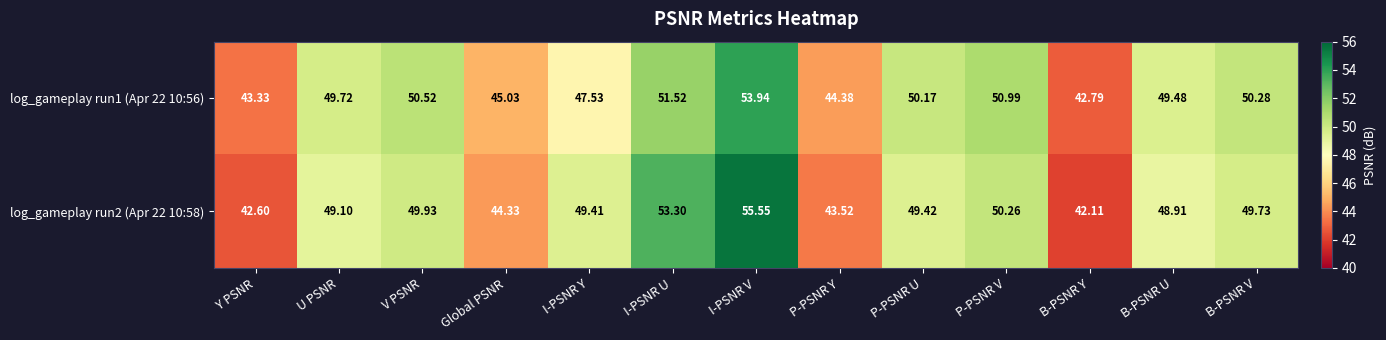

Which category has the lowest value across all series?

B-PSNR Y